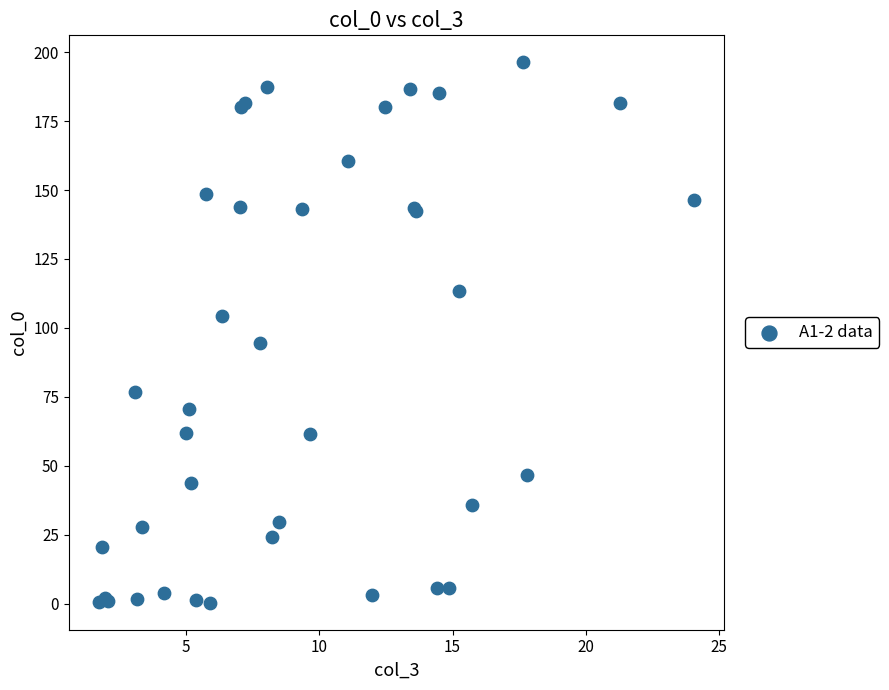

What Y value in the scatter plot is closest to 98?

94.3